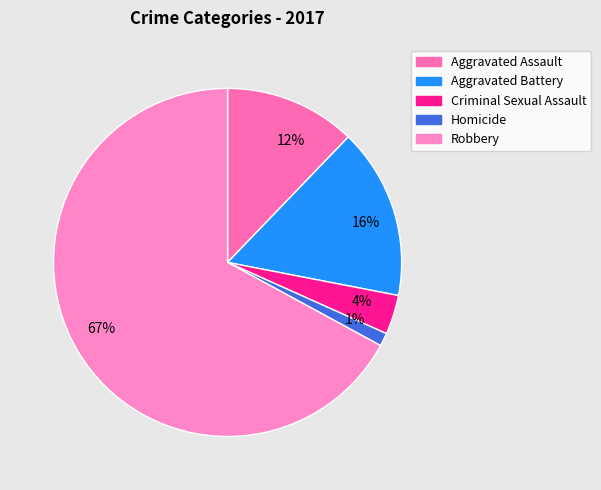

Approximately how many times larger is the value at 16% compared to 12%?

1.3